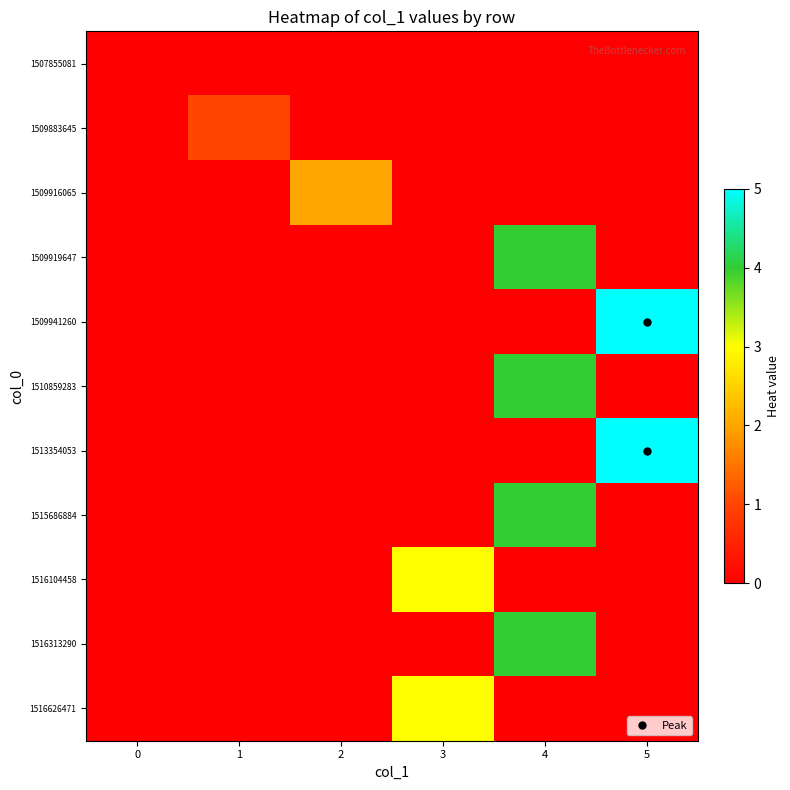

Reading left to right, transcribe all the data shown in this chart.

1507855081: 0=0	1=0	2=0	3=0	4=0	5=0
1509883645: 0=0	1=1	2=0	3=0	4=0	5=0
1509916065: 0=0	1=0	2=2	3=0	4=0	5=0
1509919647: 0=0	1=0	2=0	3=0	4=4	5=0
1509941260: 0=0	1=0	2=0	3=0	4=0	5=5
1510859283: 0=0	1=0	2=0	3=0	4=4	5=0
1513354053: 0=0	1=0	2=0	3=0	4=0	5=5
1515686884: 0=0	1=0	2=0	3=0	4=4	5=0
1516104458: 0=0	1=0	2=0	3=3	4=0	5=0
1516313290: 0=0	1=0	2=0	3=0	4=4	5=0
1516626471: 0=0	1=0	2=0	3=3	4=0	5=0